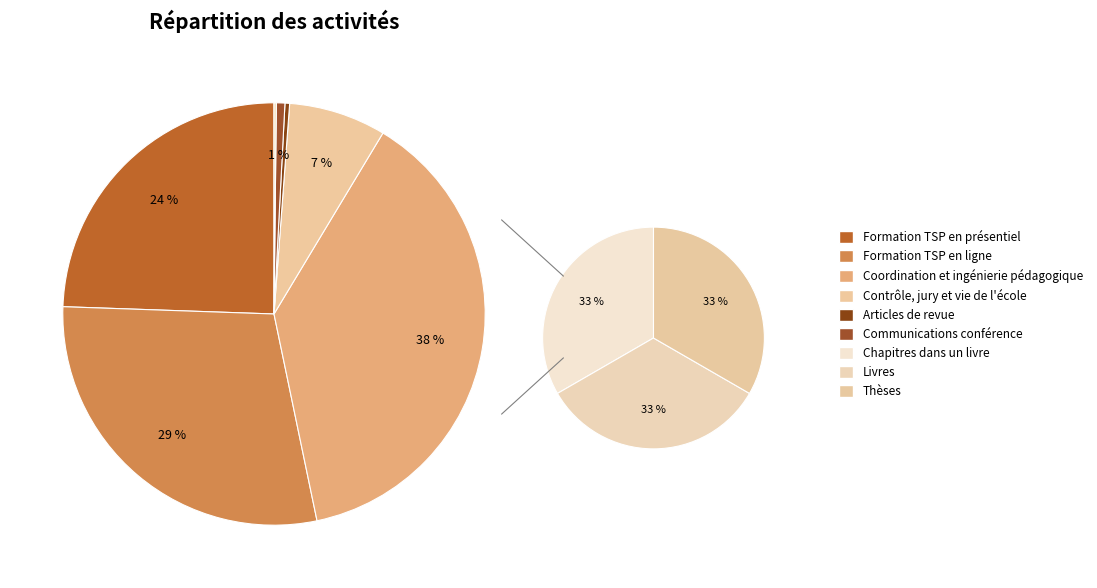

How many segments does this pie chart have?

9